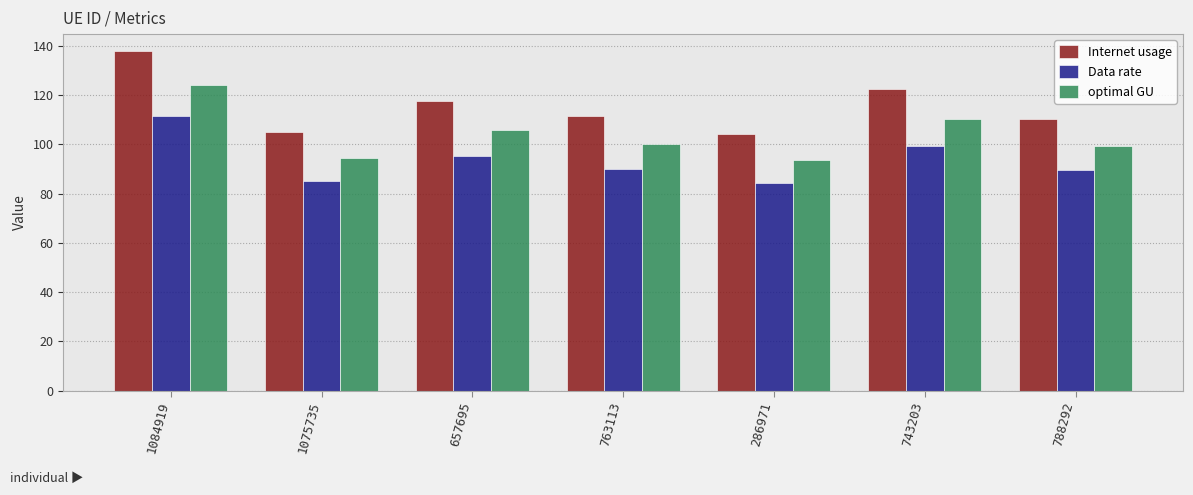

What is the difference between the second highest and minimum values in the Internet usage series?

18.5